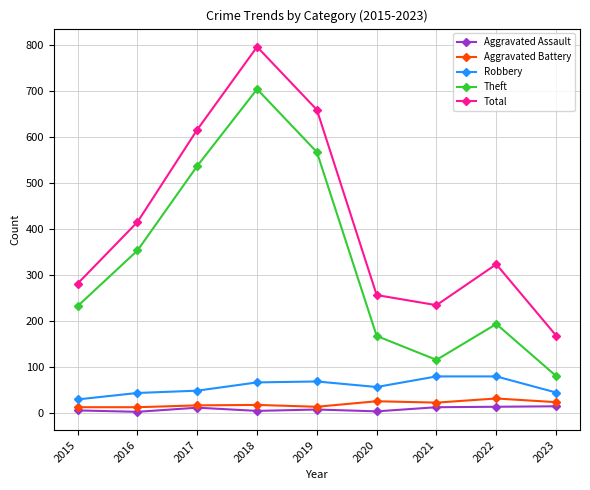

Which series changed the most between 2017 and 2020?

Theft